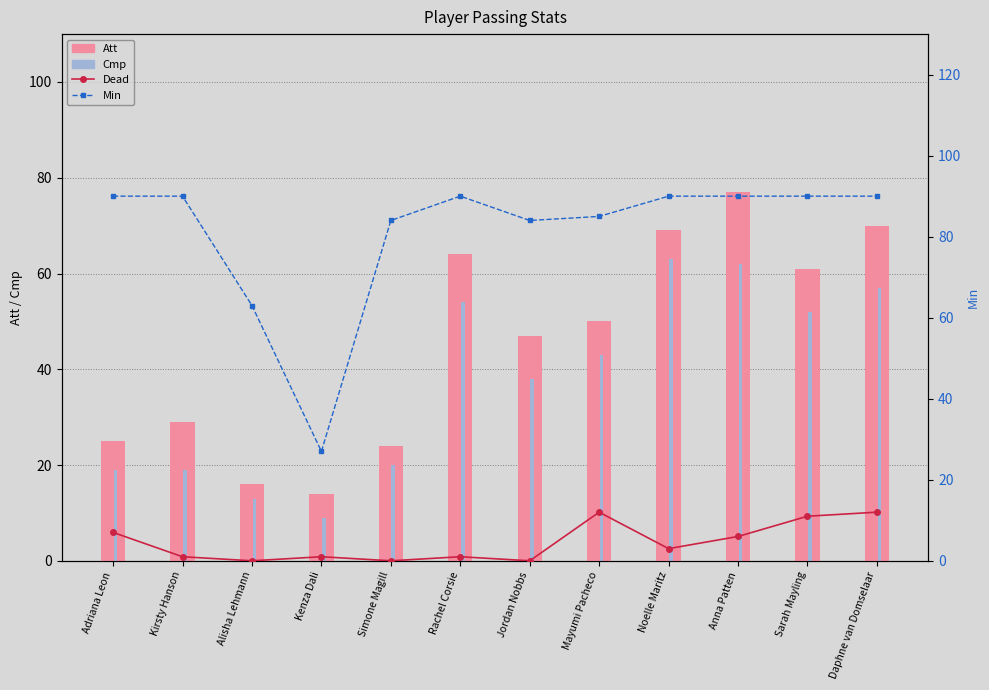

Which series has the largest total across all categories?

Min